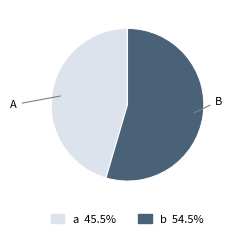

Do a and b together represent more than half of the pie?

Yes